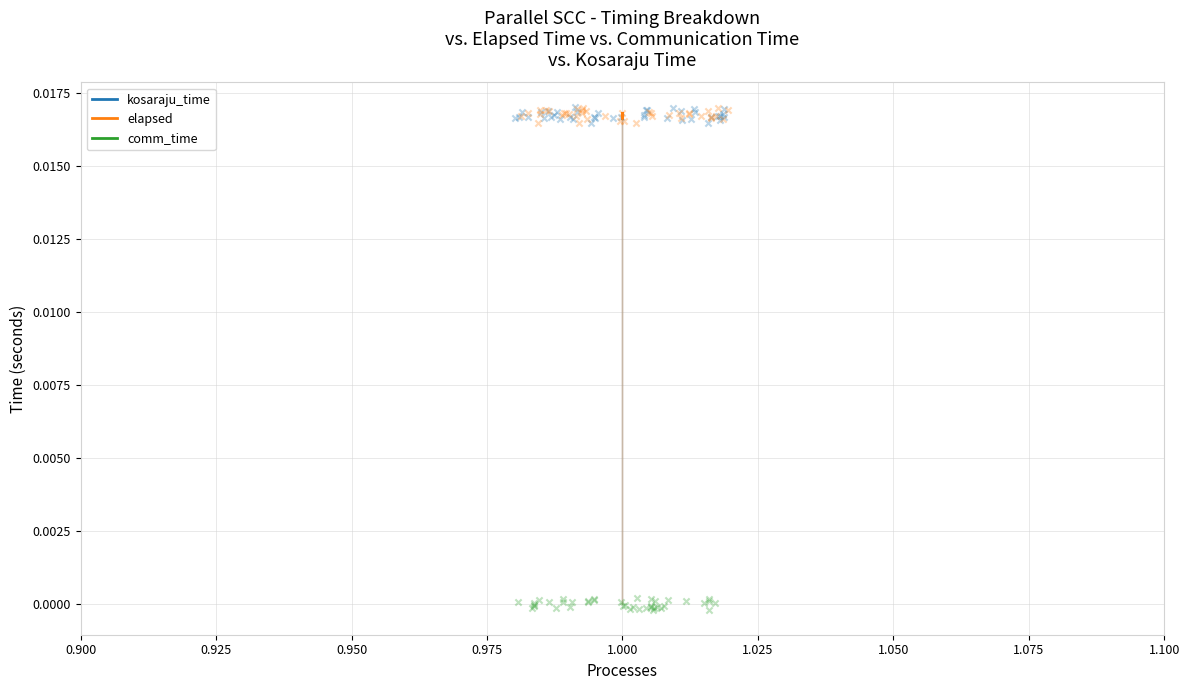

What are all the series names shown in the legend?

kosaraju_time, elapsed, comm_time